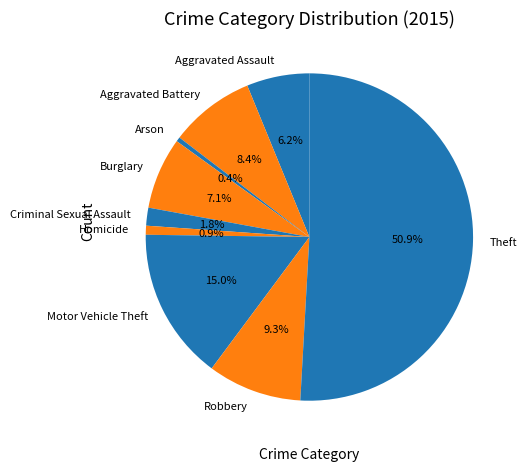

What is the majority slice?

Theft